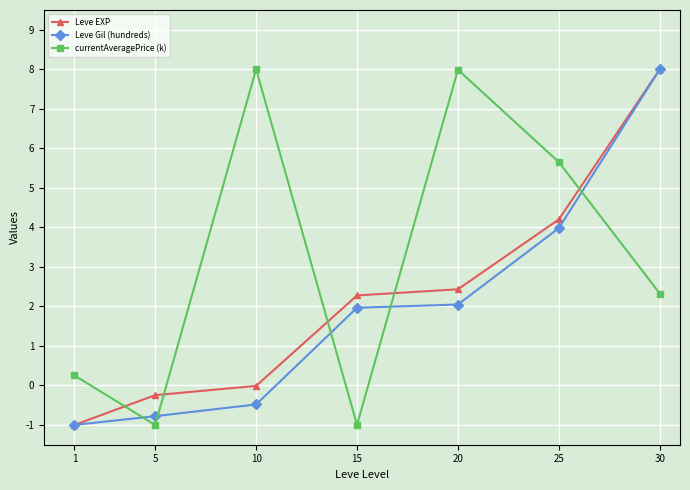

The currentAveragePrice (k) series shows 5.6 at 25. True or false?

True